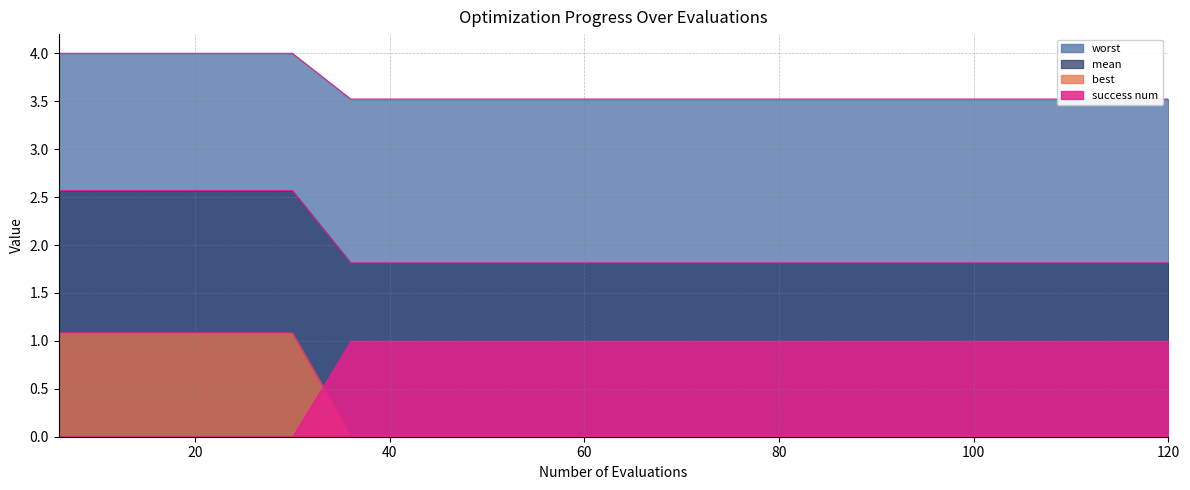

What is the sum of the mean values at 108 and 12?

1.1